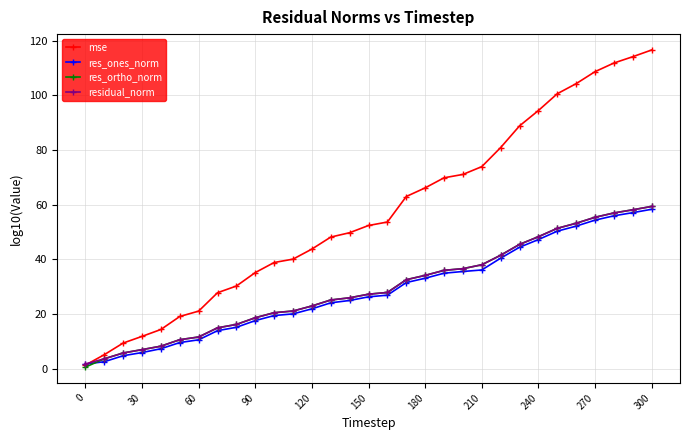

Which series has the largest total across all categories?

mse